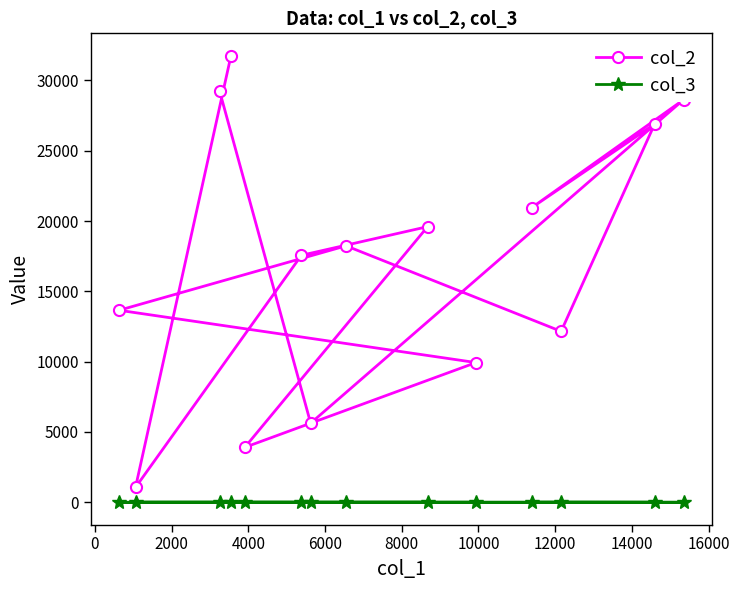

True or false: col_2 has more than 2 interior local peaks.

True